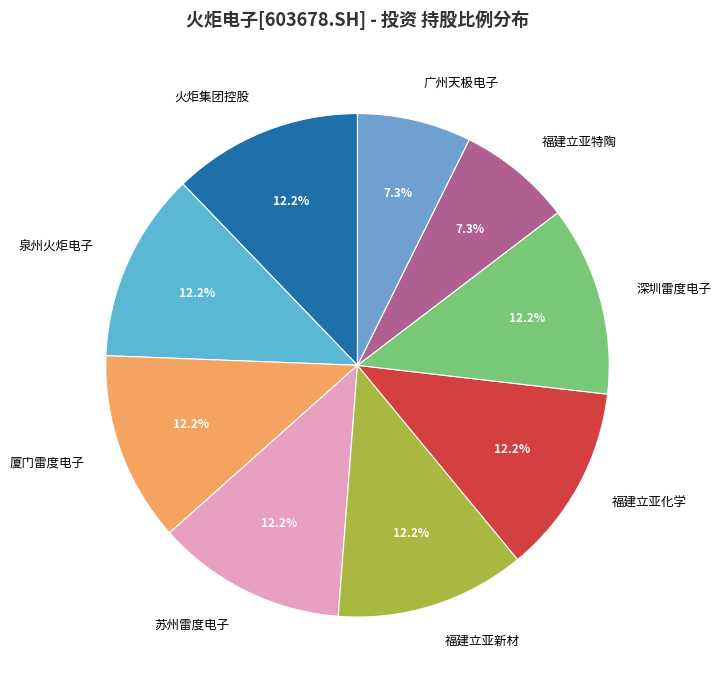

Does any single category account for the majority?

No